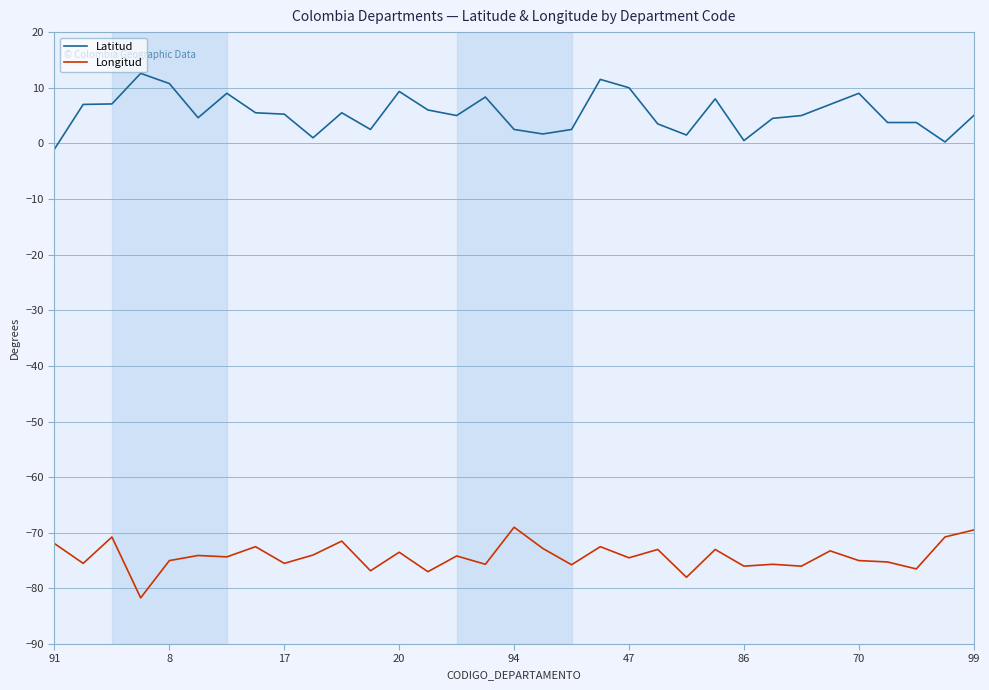

What is the average value of the Latitud series?

5.4